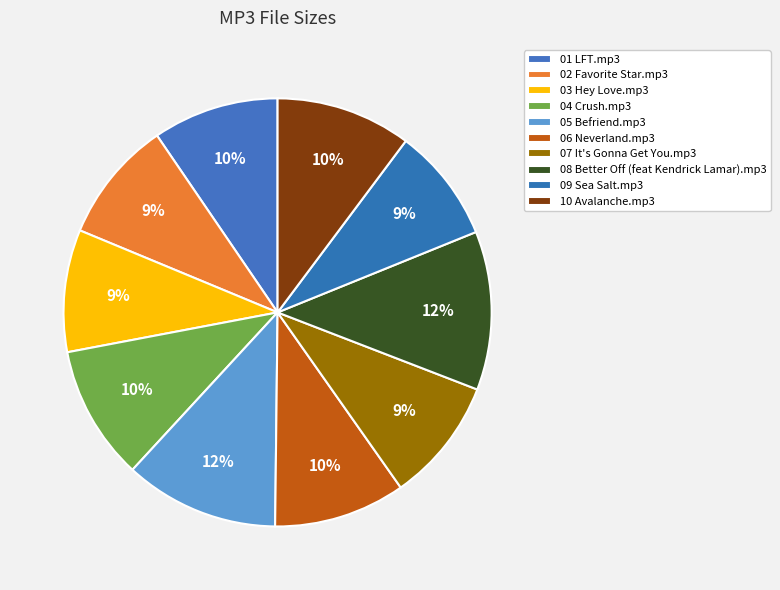

How many segments does this pie chart have?

10